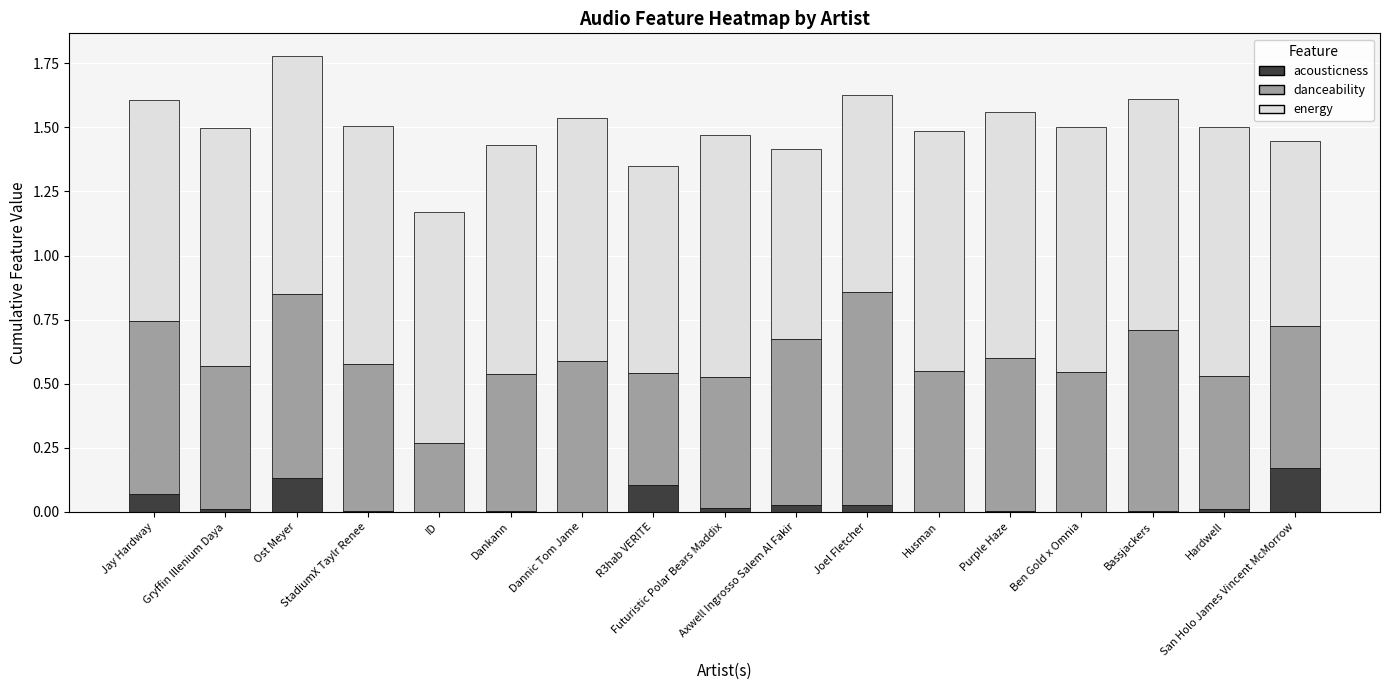

True or false: acousticness has a value of 0.0 at Axwell Ingrosso Salem Al Fakir.

False